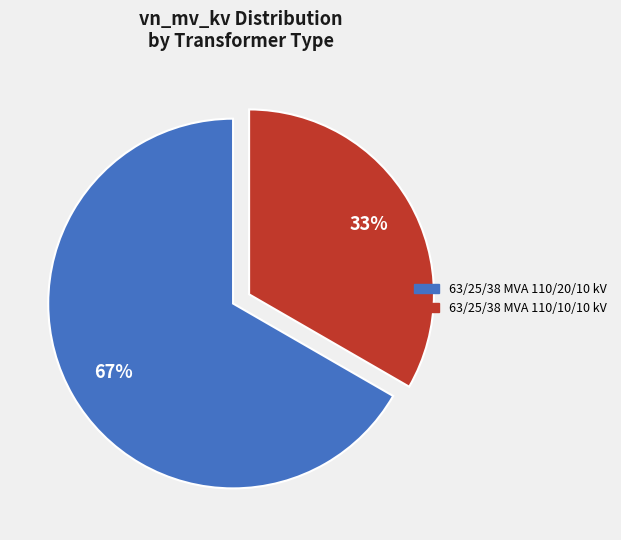

What percentage is the 63/25/38 MVA 110/10/10 kV slice, to the nearest percent?

33%